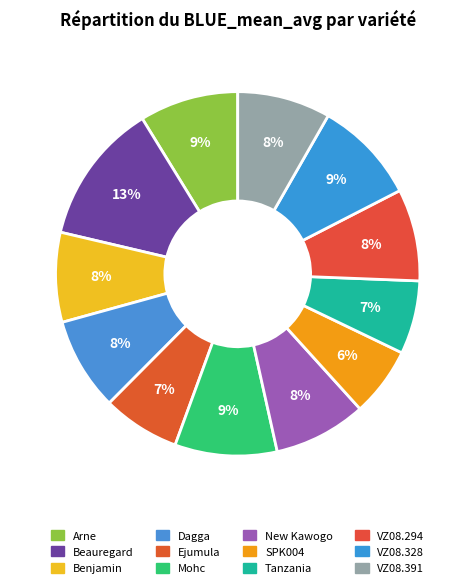

What is the largest slice in the pie chart?

Beauregard (CIP440132)